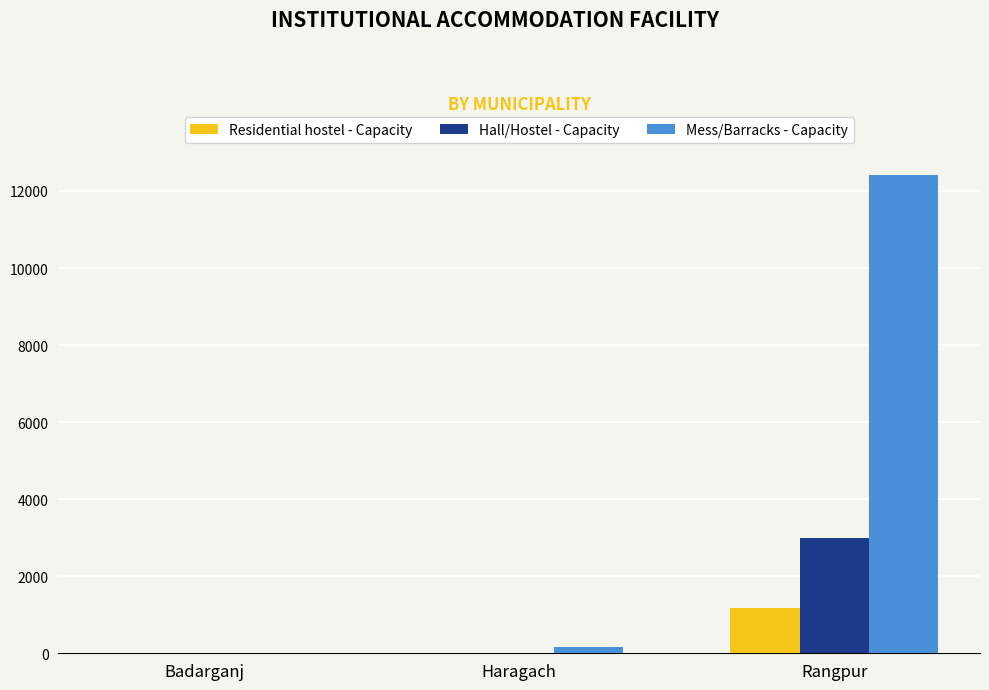

At which category is the sum across all series the highest?

Rangpur